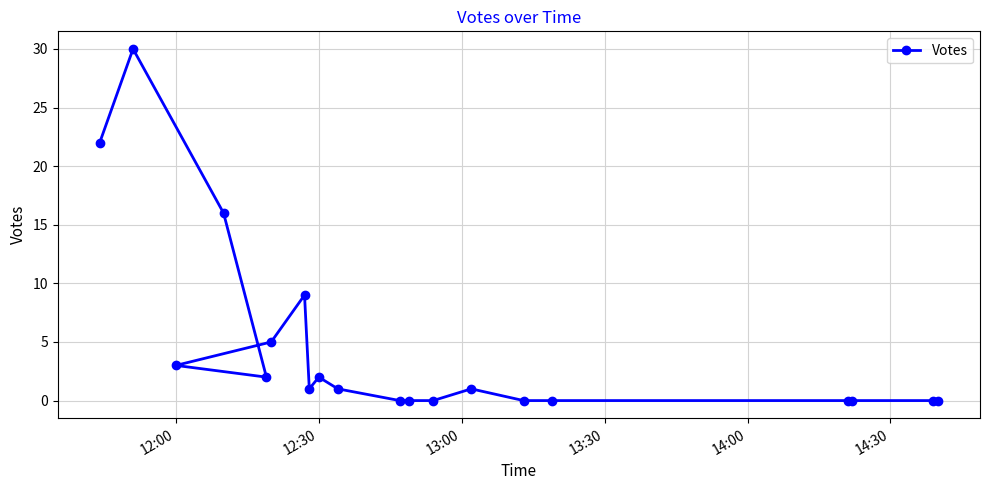

What is the maximum value shown in the chart?

30